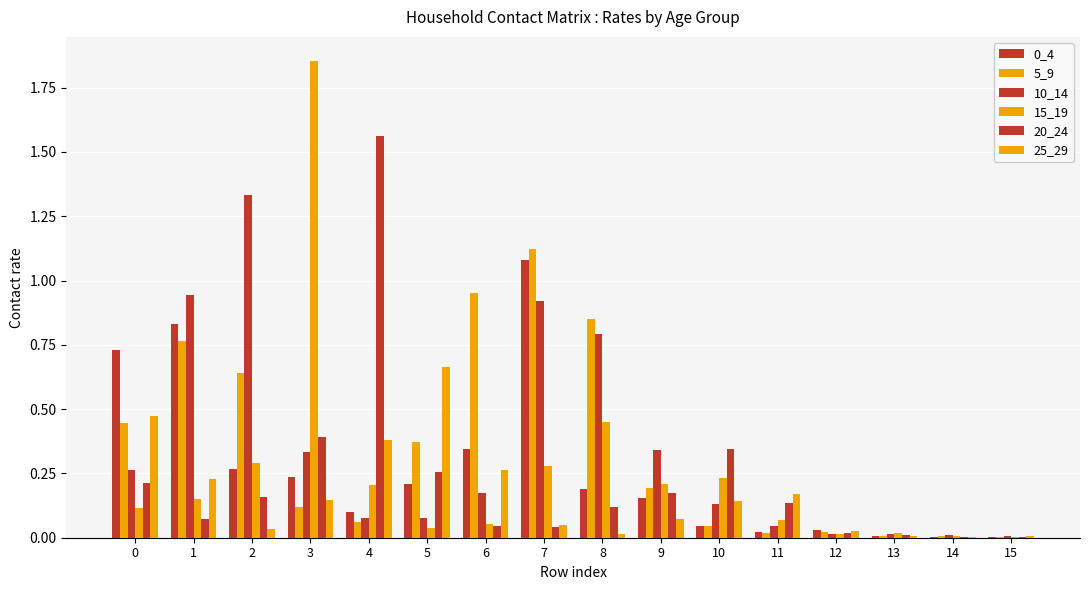

At 2, list the series in order from smallest to largest.

25_29, 20_24, 0_4, 15_19, 5_9, 10_14